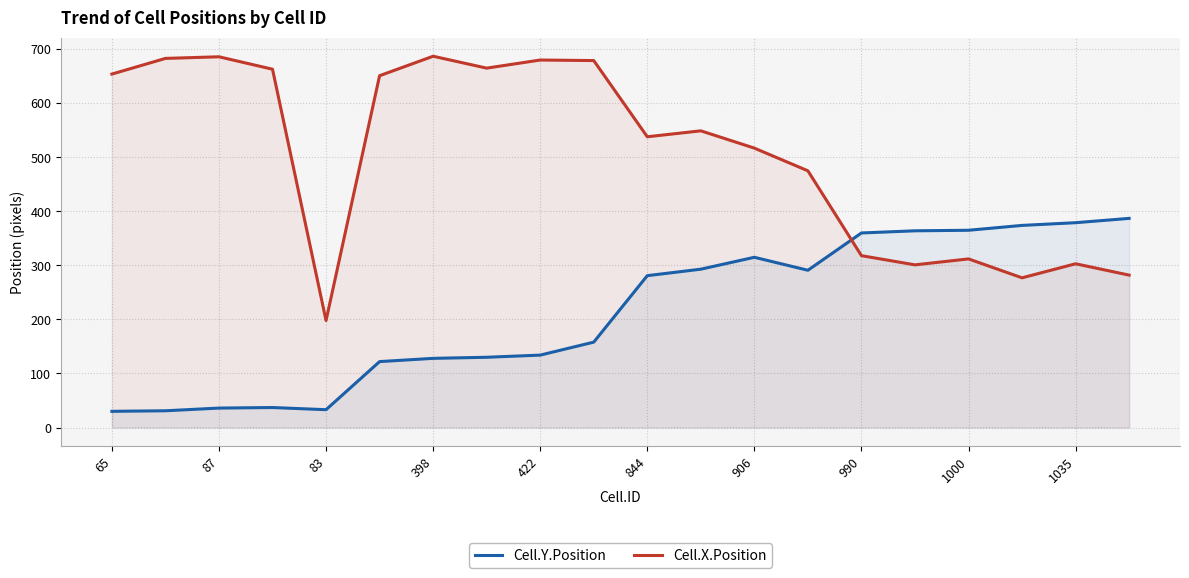

How many times do Cell.X.Position and Cell.Y.Position cross each other?

1